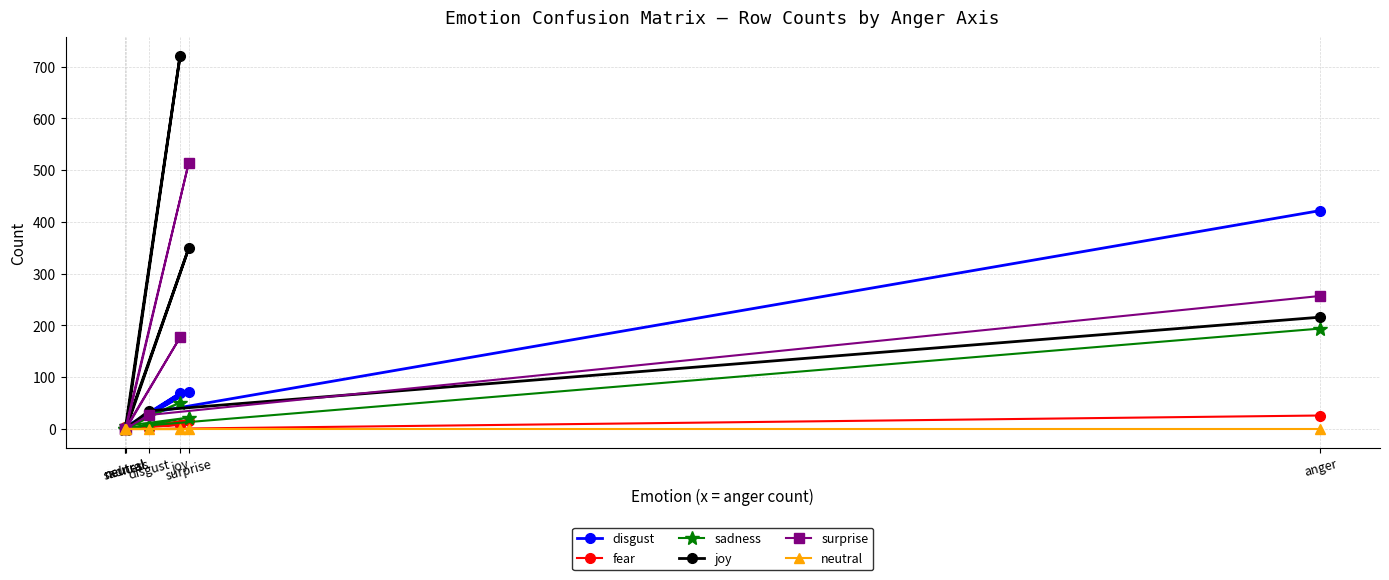

How many interior local peaks does the joy series have?

2